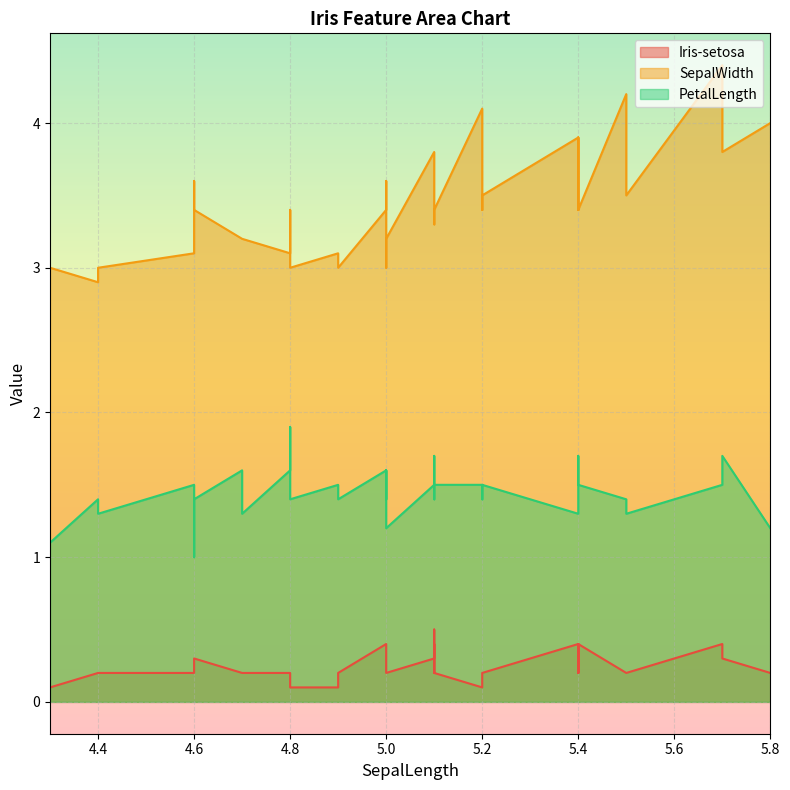

True or false: SepalWidth has a value of 3.4 at 5.4.

True